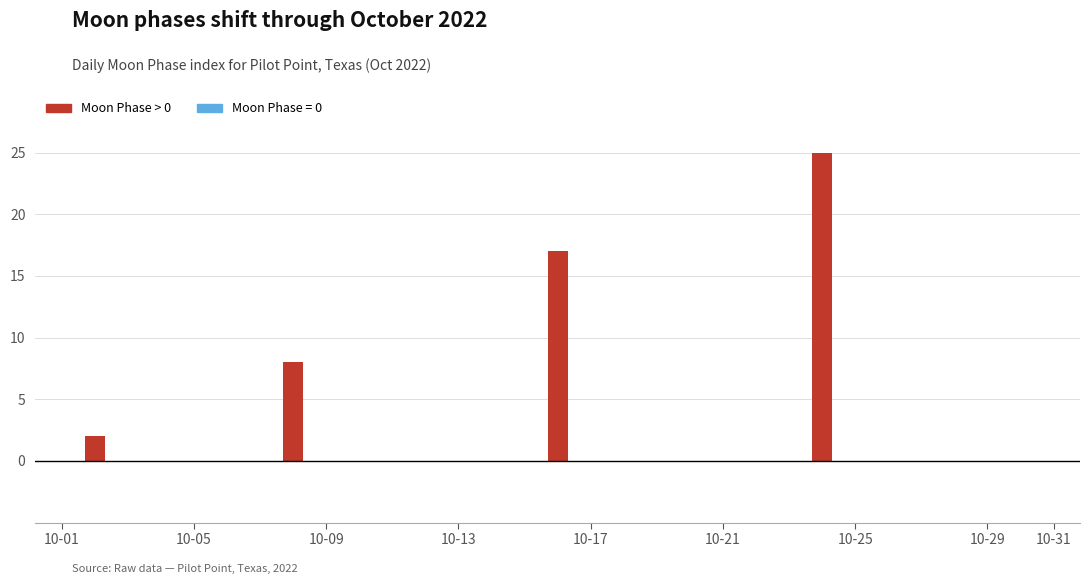

How many positive values are there?

4